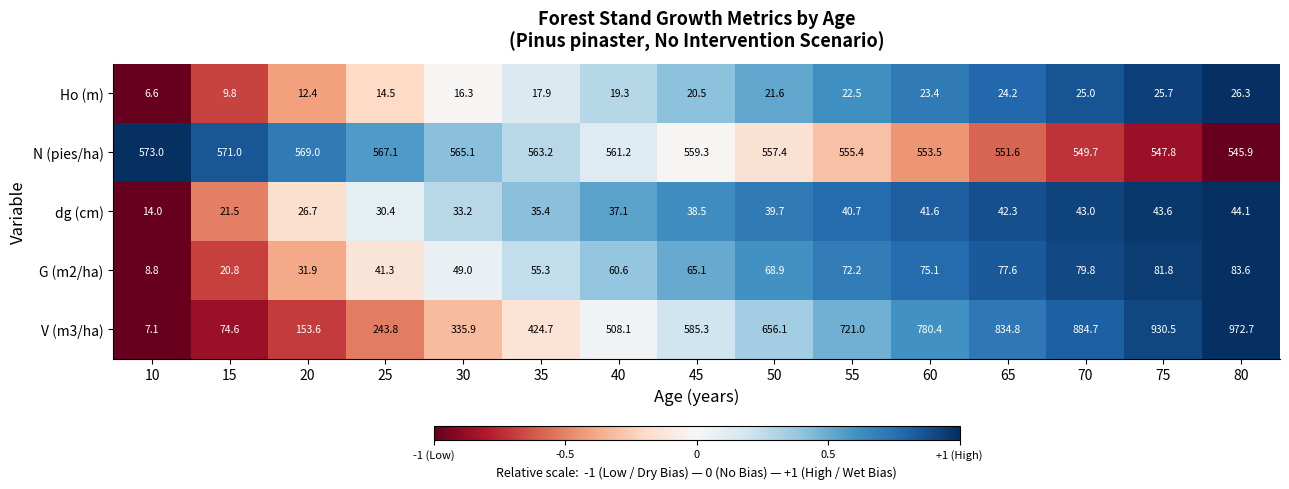

What is the maximum value for Ho (m)?

26.3